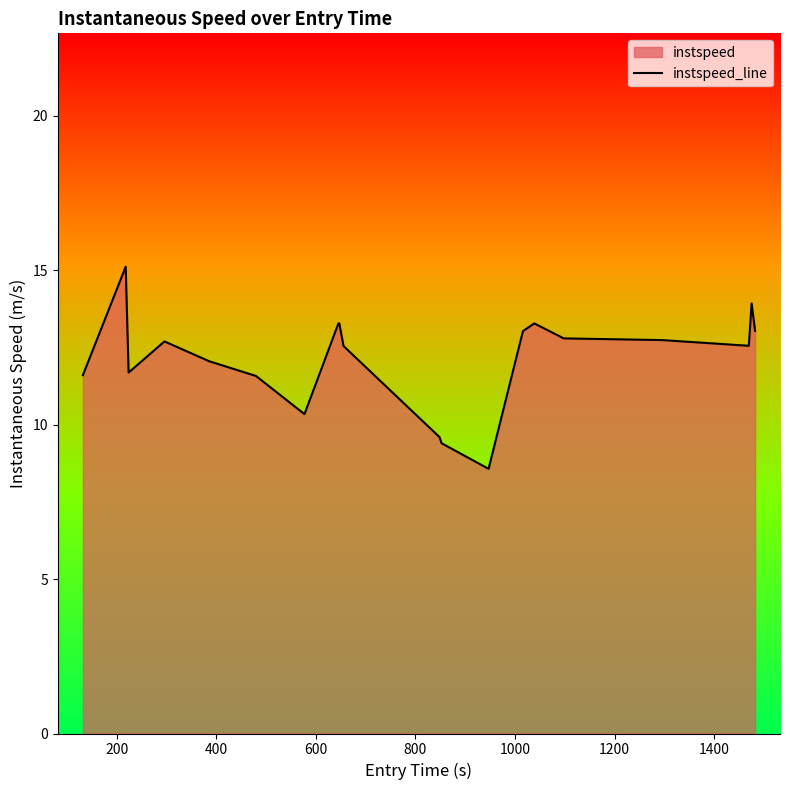

What is the value of the 3rd point from the left?

11.7